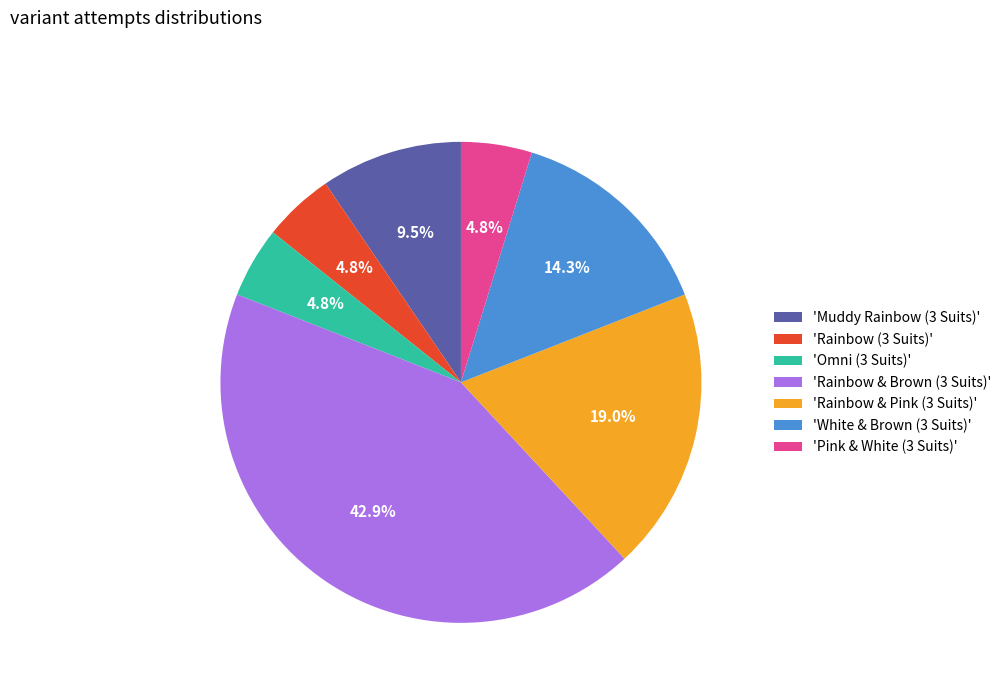

What is the total percentage of 'Omni (3 Suits)' and 'Rainbow & Pink (3 Suits)'?

23.8%